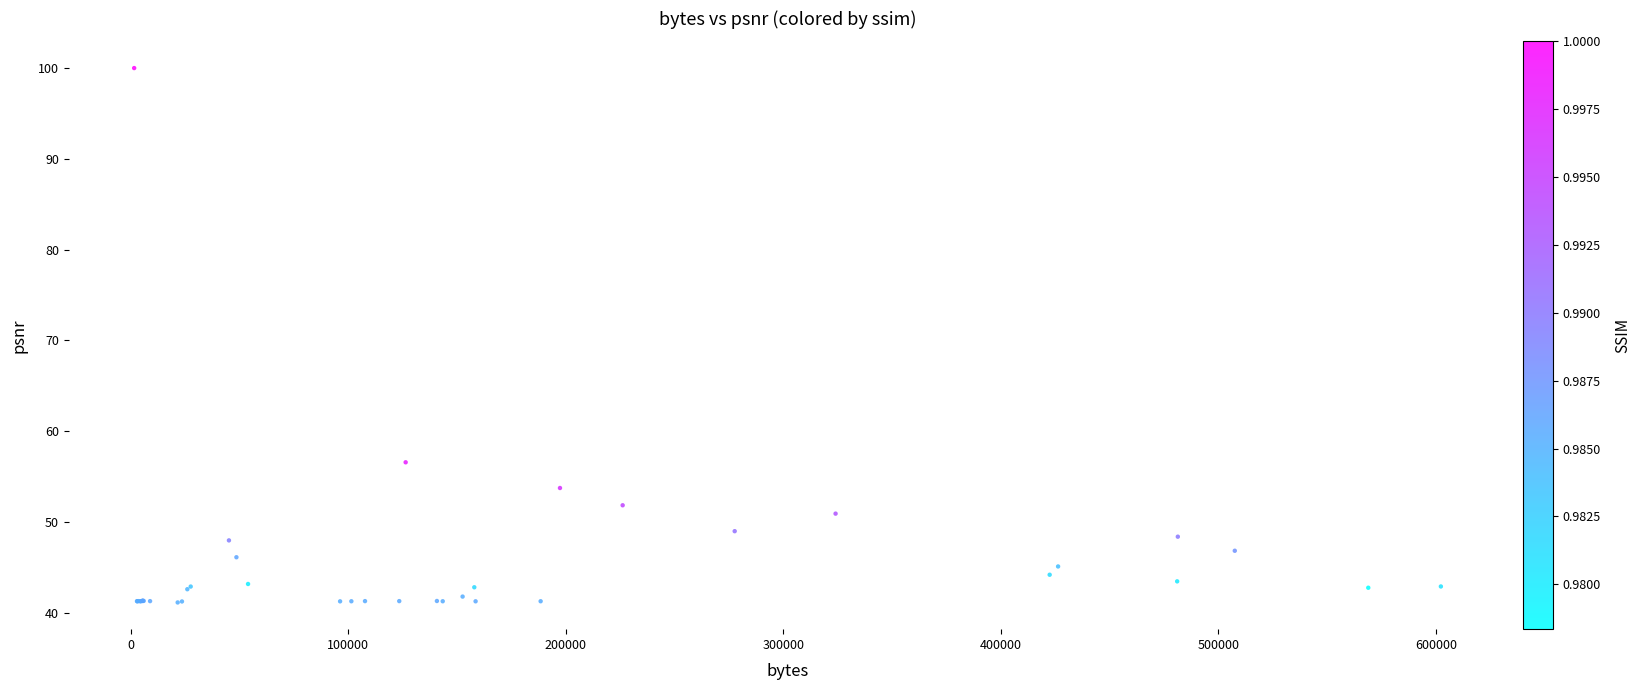

What Y value in the scatter plot is closest to 70?

56.6